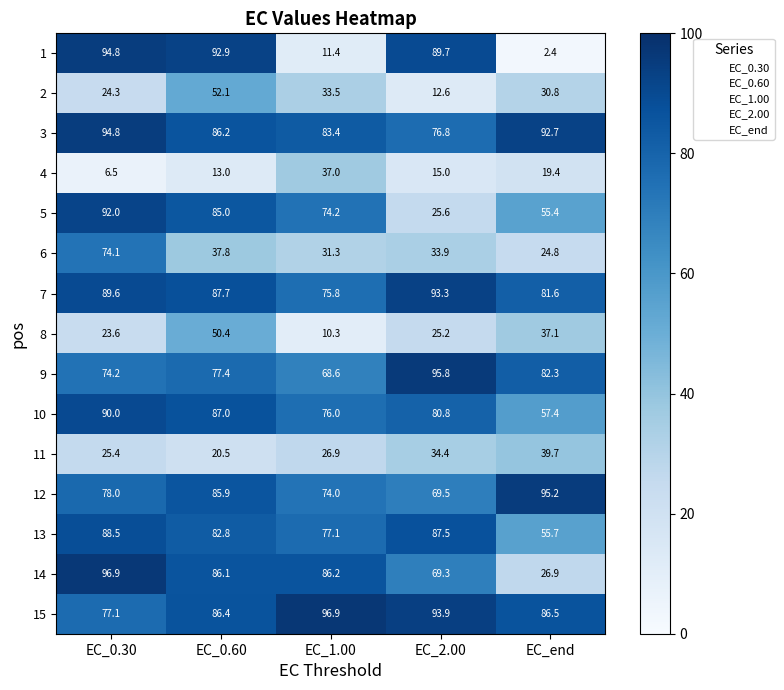

Is it true that 4 equals 19.4 at EC_end?

True